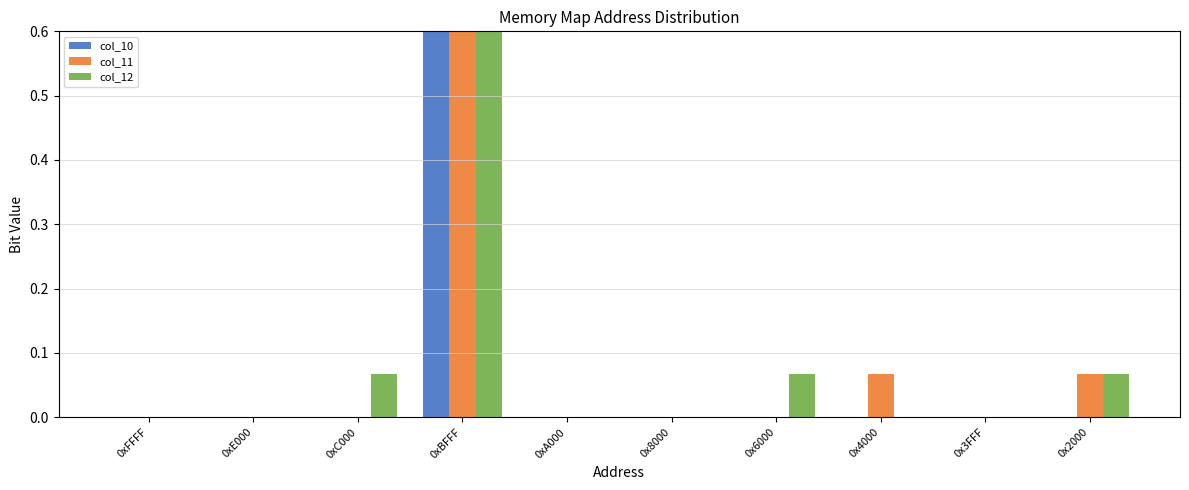

At which label does col_11 reach its minimum?

0xFFFF